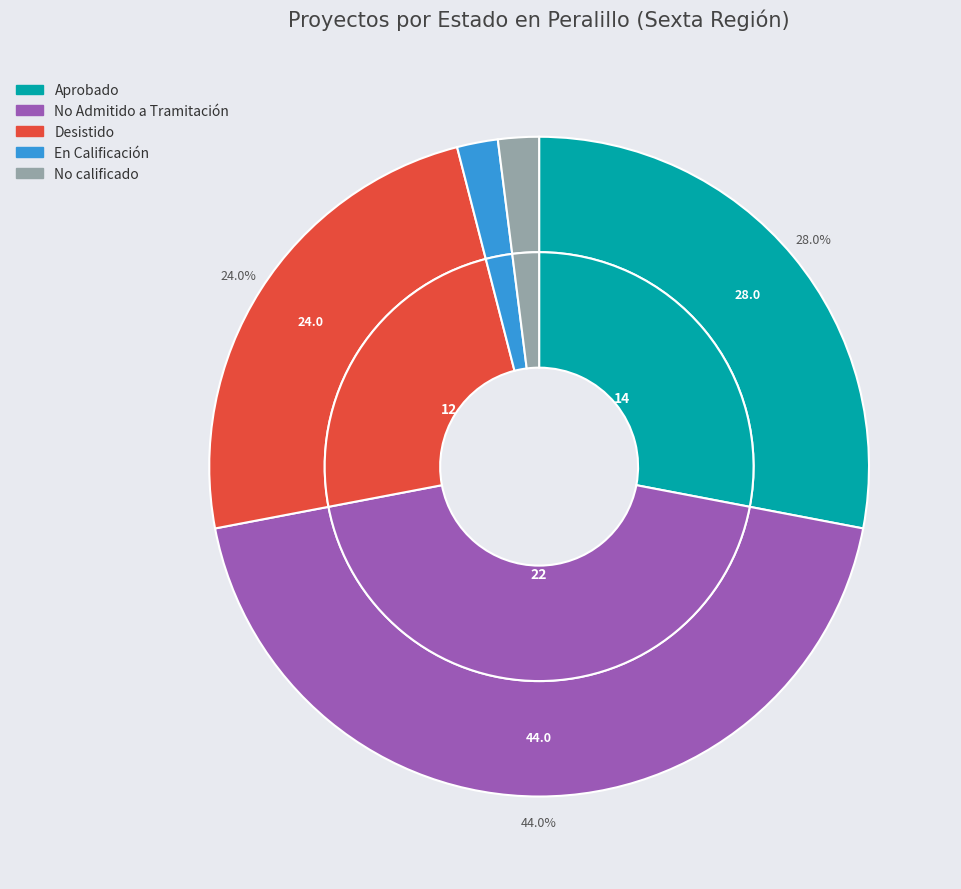

How many slices are in this pie chart?

5